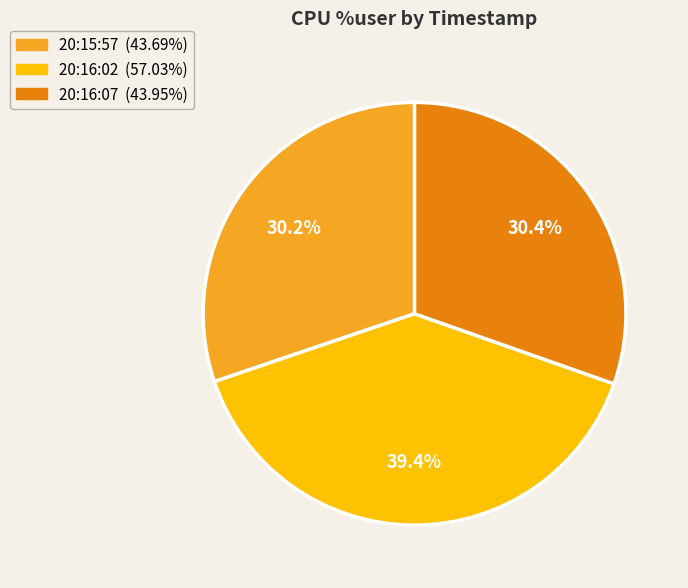

To the nearest percent, what portion does 20:15:57 represent?

30%